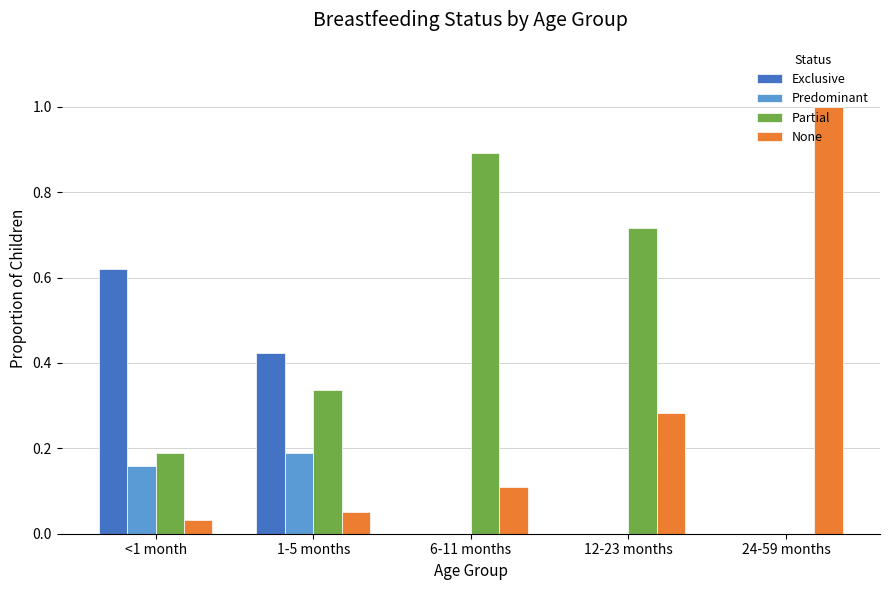

Between <1 month and 12-23 months, which series saw the biggest shift?

Exclusive